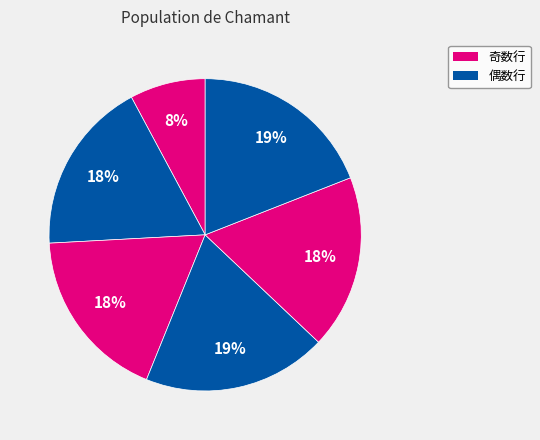

How many segments does this pie chart have?

6